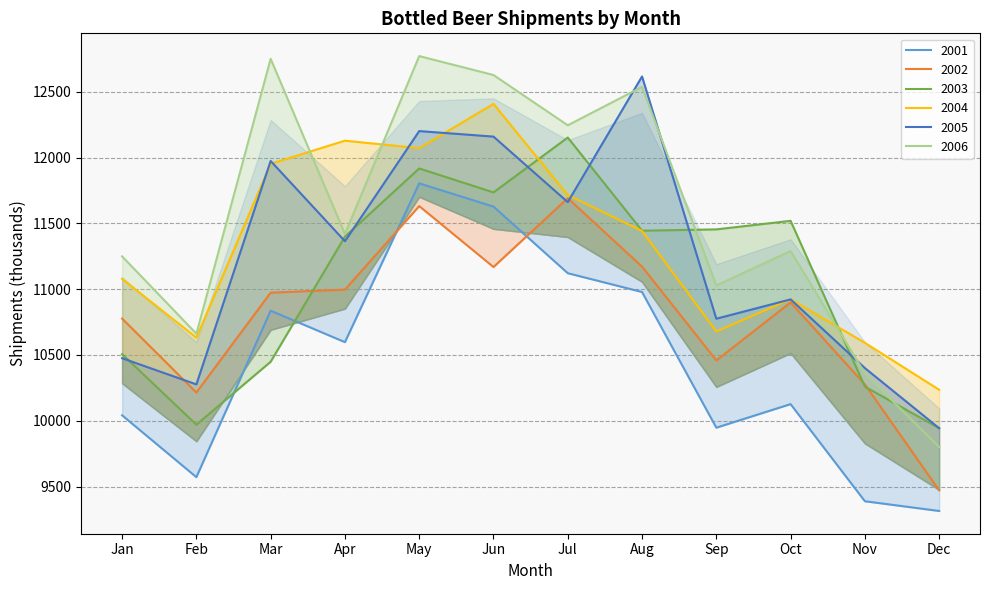

At which category is the sum across all series the highest?

May